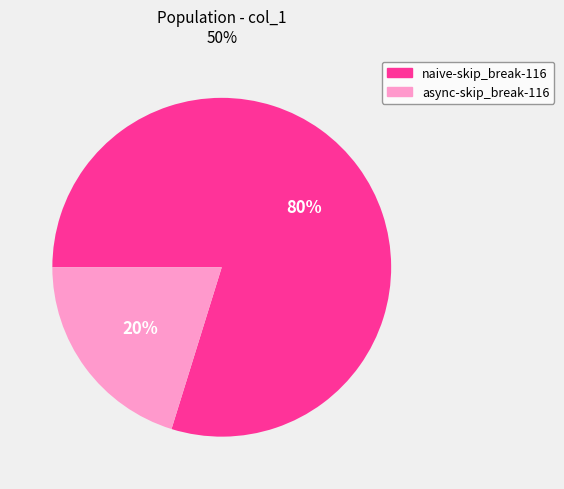

Count the number of slices in the pie.

2